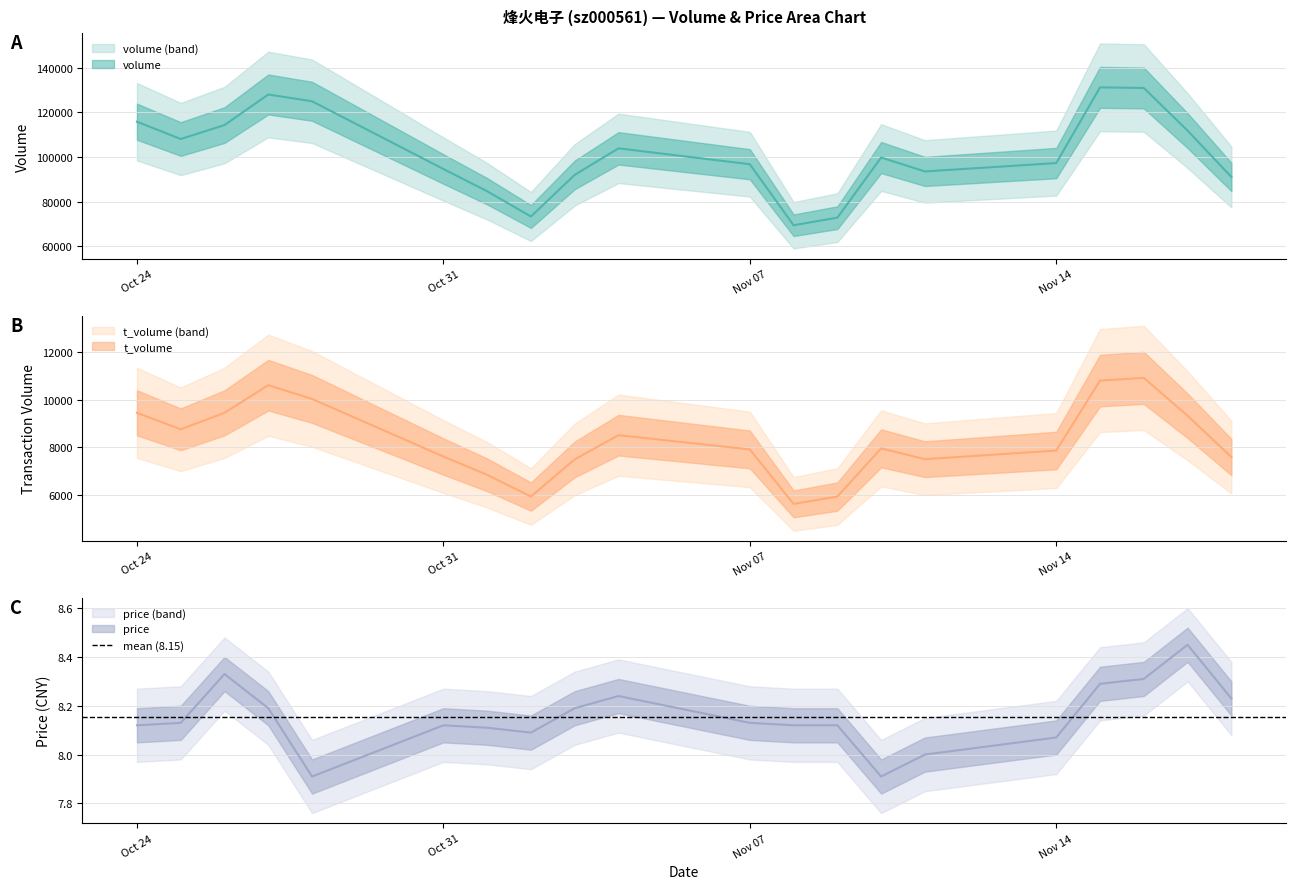

Rank the categories by t_volume value from highest to lowest.

2022-11-16, 2022-11-15, 2022-10-27, 2022-10-28, 2022-10-26, 2022-10-24, 2022-11-17, 2022-10-25, 2022-11-04, 2022-11-10, 2022-11-07, 2022-11-14, 2022-10-31, 2022-11-18, 2022-11-11, 2022-11-03, 2022-11-01, 2022-11-02, 2022-11-09, 2022-11-08